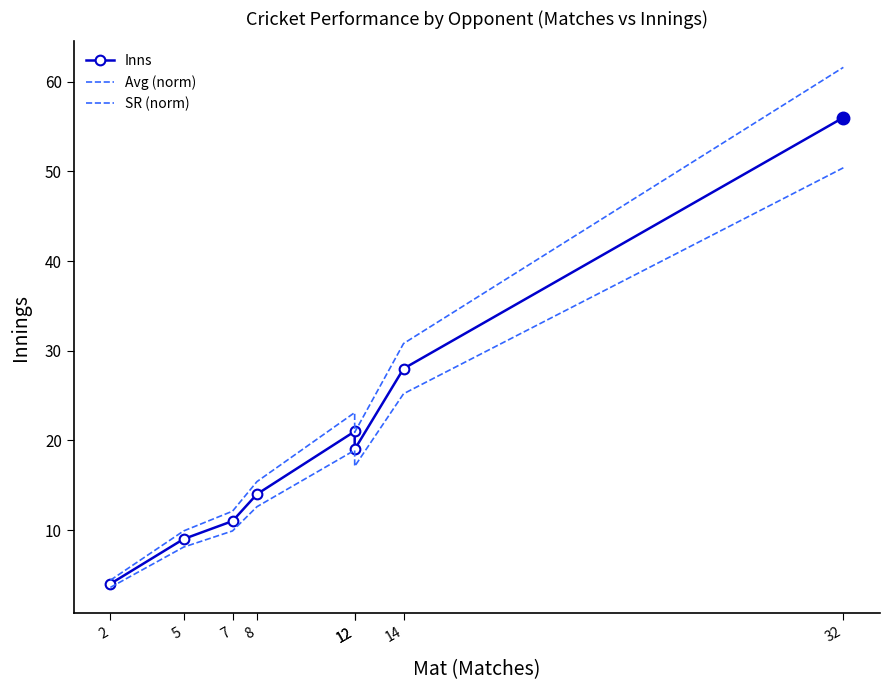

True or false: Avg (norm) and 4s cross at least once.

False